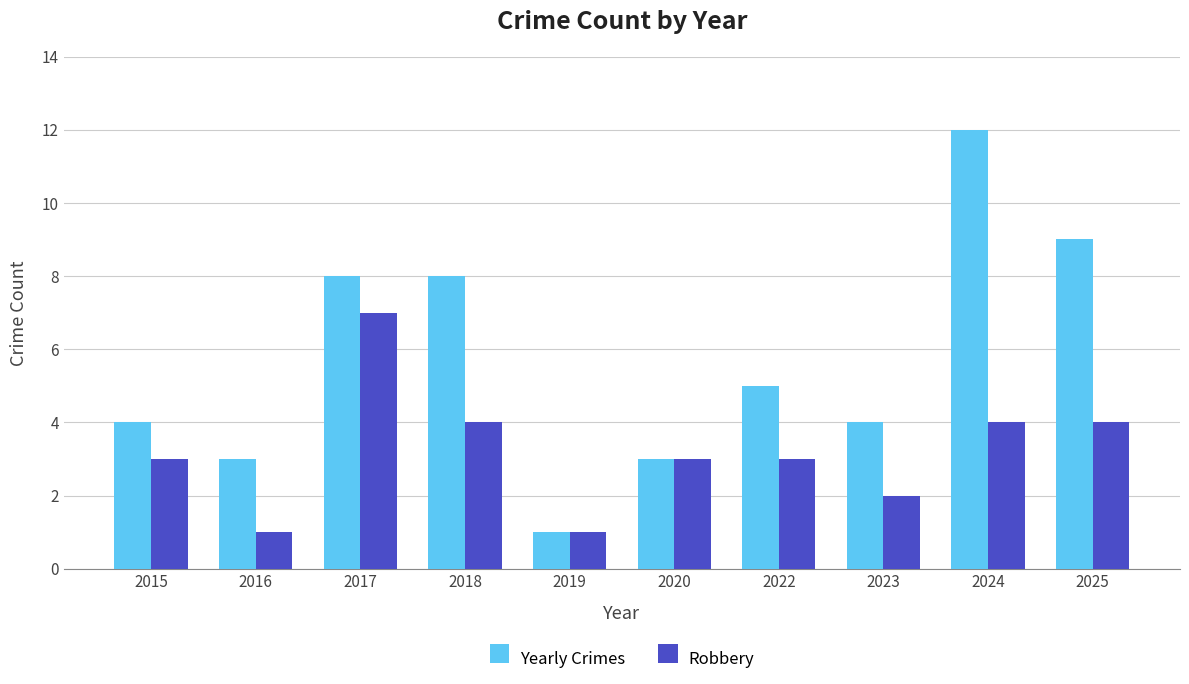

Which category has the highest value across all series?

2024